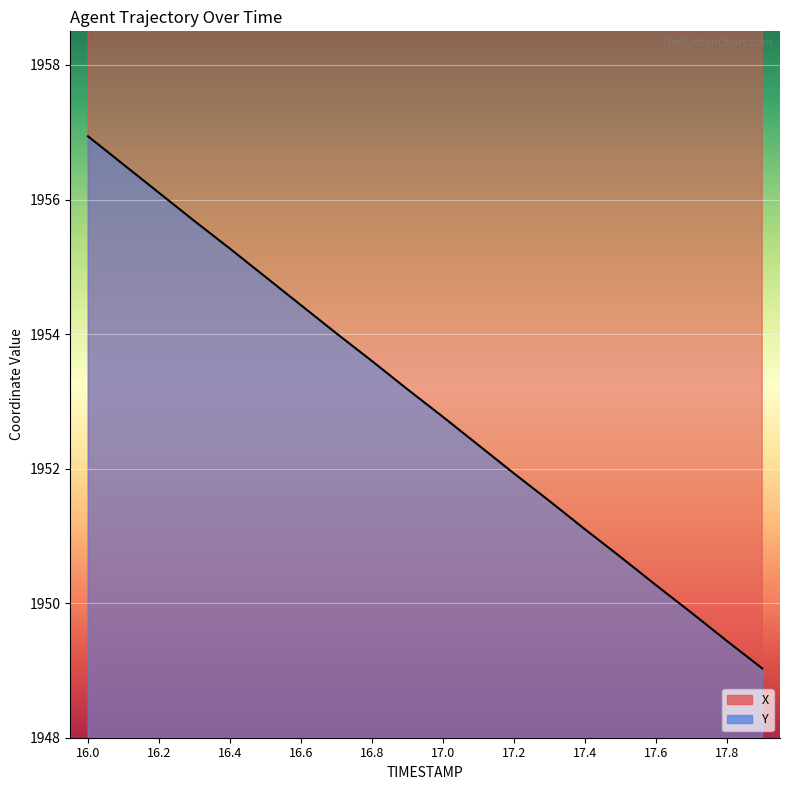

How many data points in X are less than 3093?

10